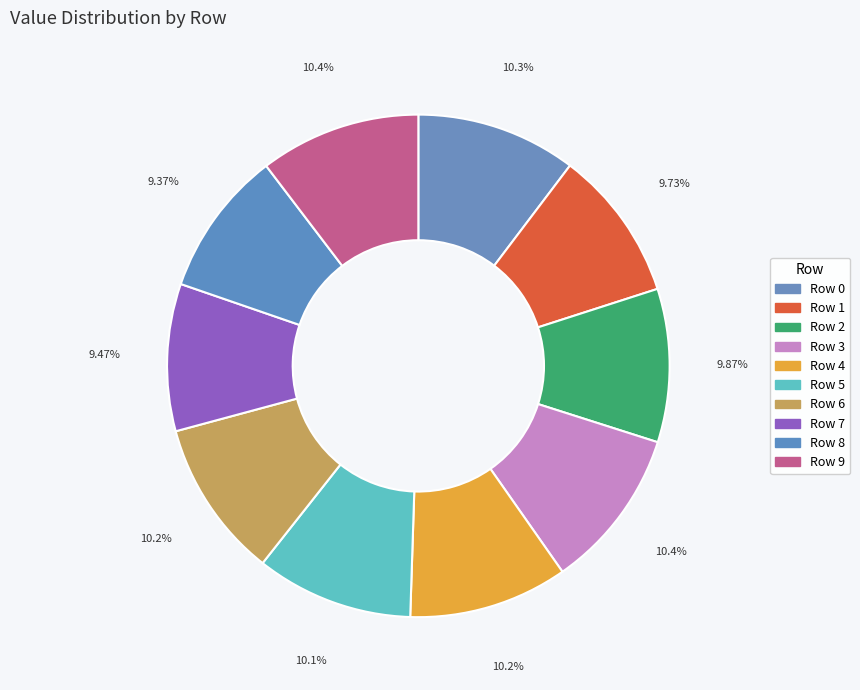

Does any single category account for the majority?

No